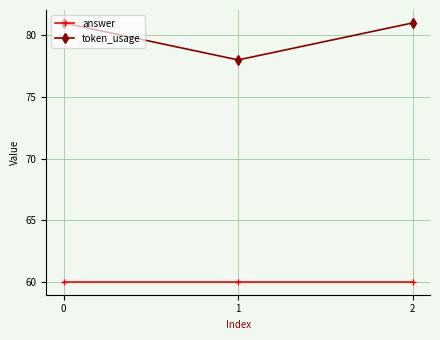

Reading left to right, list all the values displayed in this chart.

answer: 0=60	1=60	2=60
token_usage: 0=81	1=78	2=81